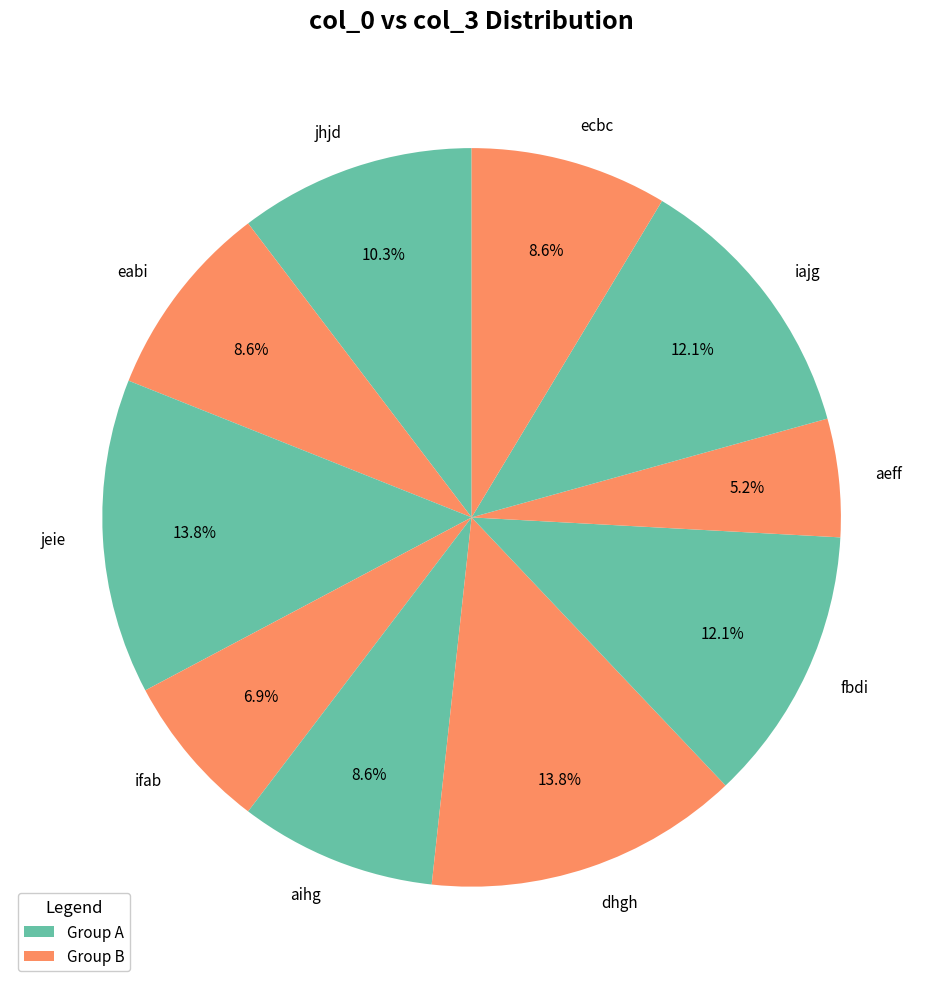

What percentage is the aeff slice, to the nearest percent?

5%